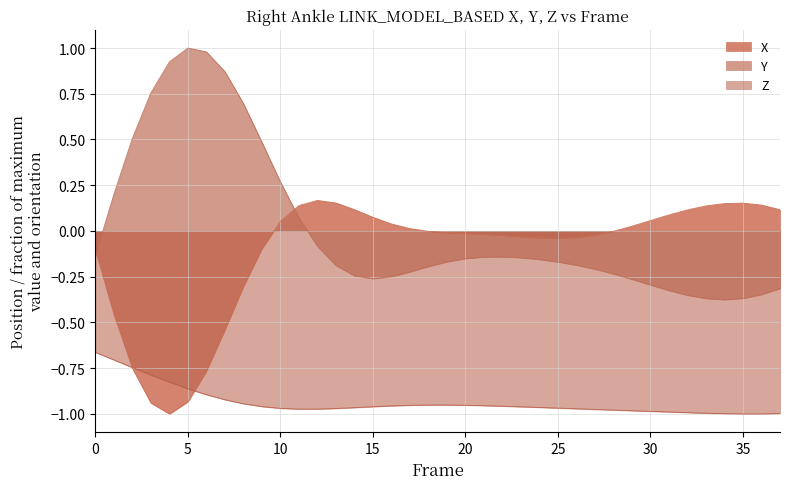

What is the difference between the highest and lowest values at 14?

1.1